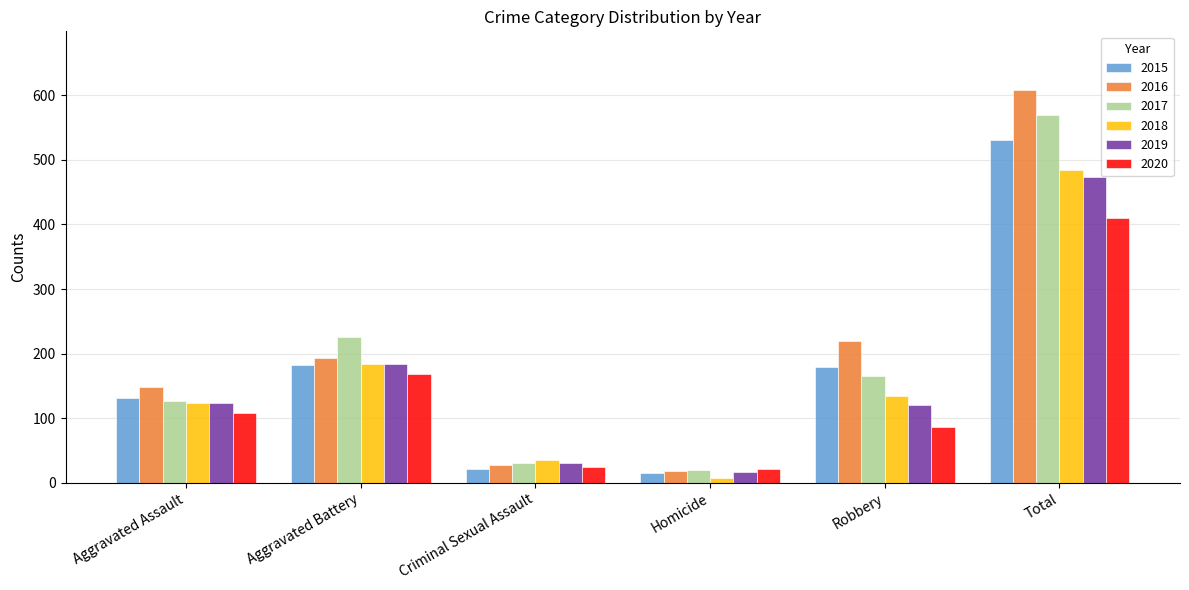

What is the label of the 1st bar from the right?

Total